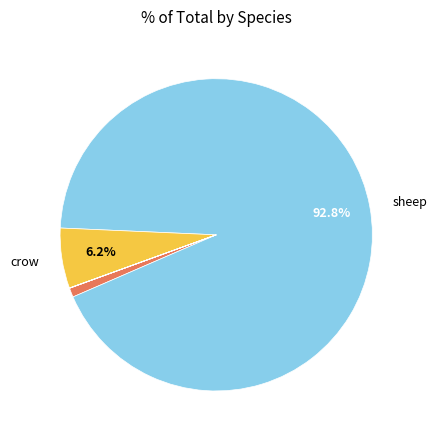

Is there a majority slice in this chart?

Yes